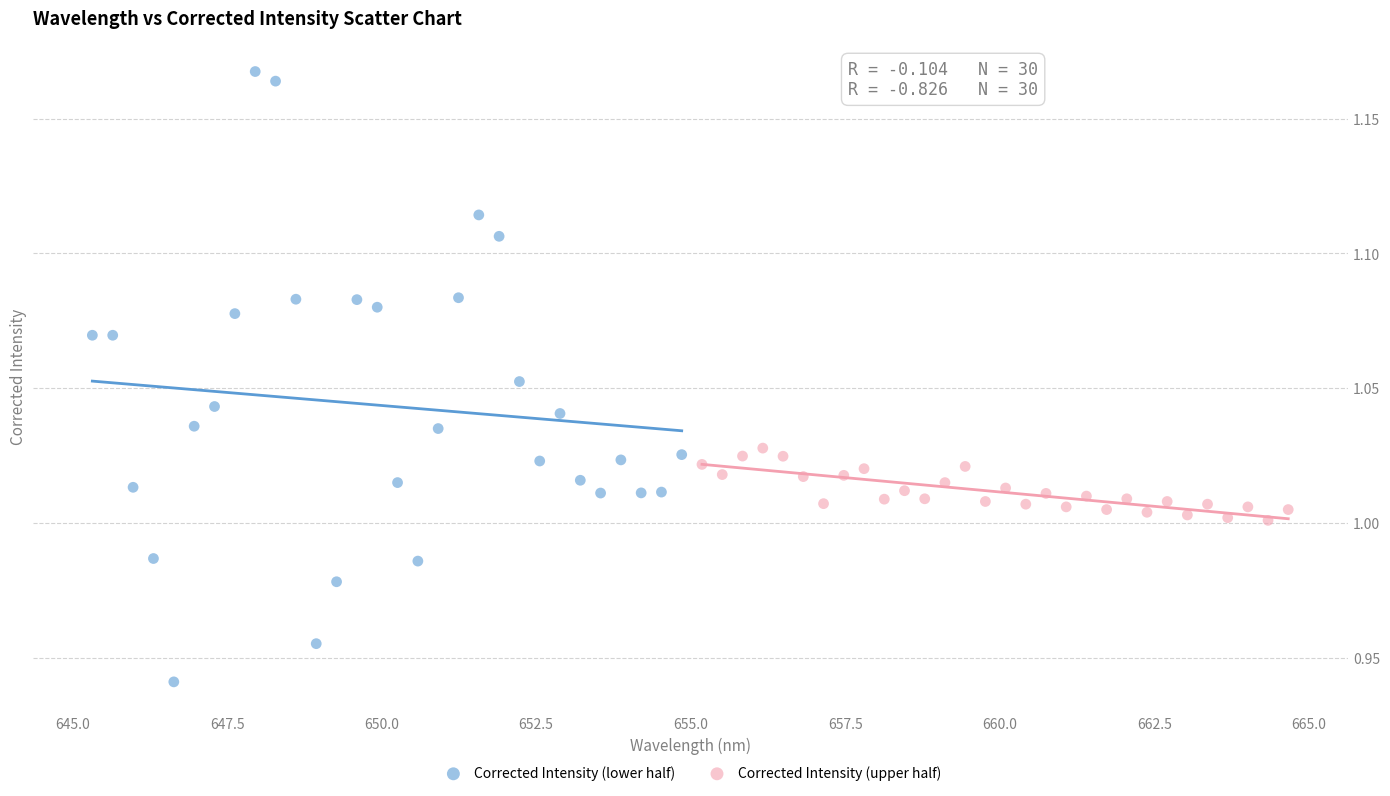

Which series has the widest spread of Y values?

Corrected Intensity (lower half)